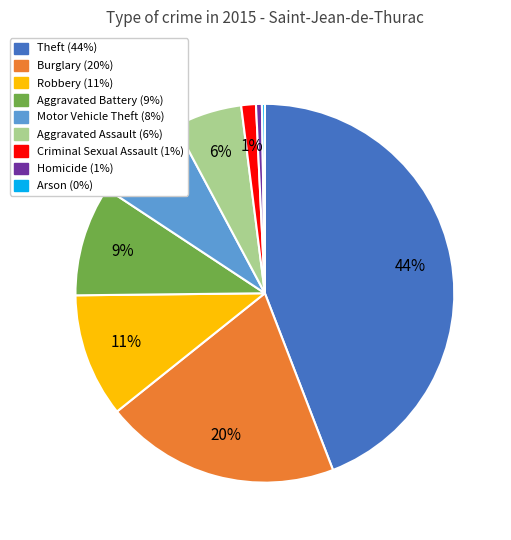

True or false: Theft accounts for 44% of the total.

True